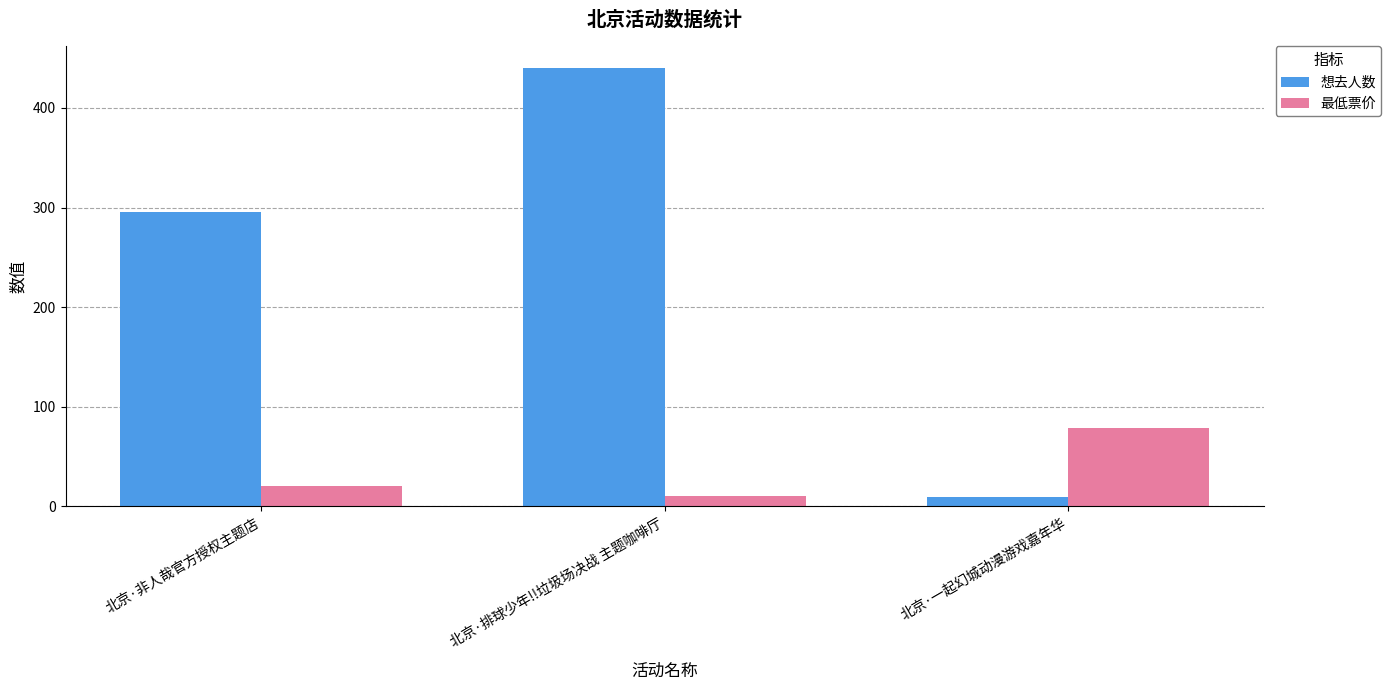

What is the spread (max minus min) of values at 北京·一起幻城动漫游戏嘉年华?

70